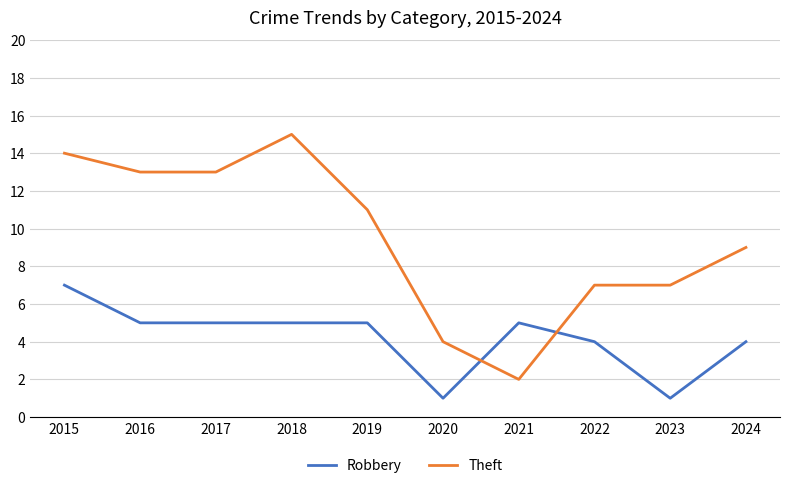

At which category is the sum across all series the highest?

2015